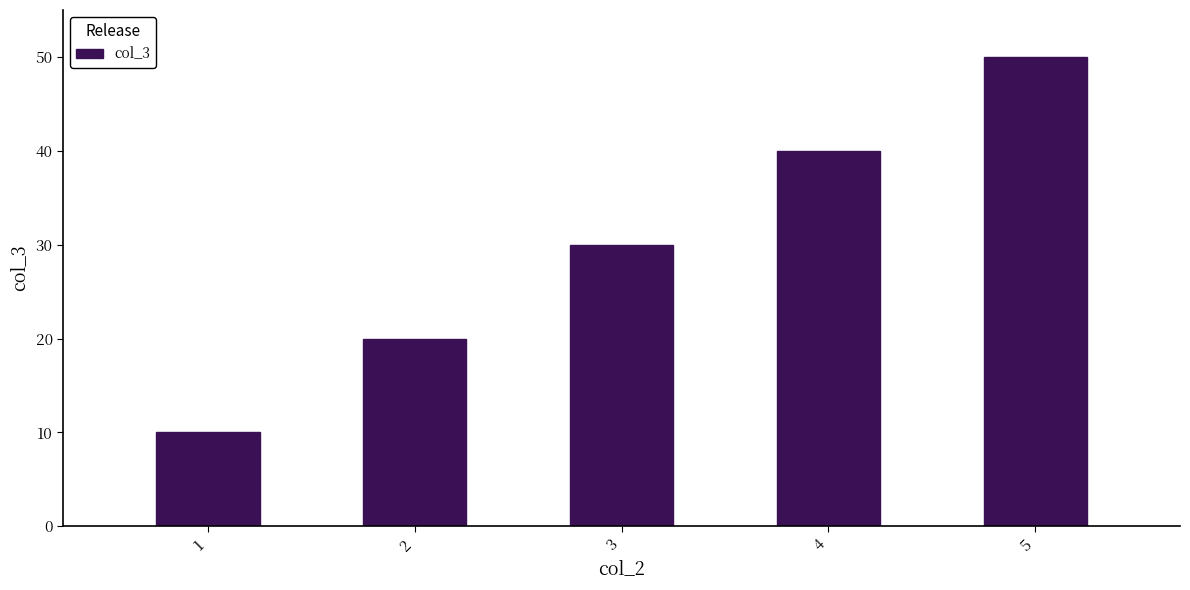

Count the number of categories in the chart.

5